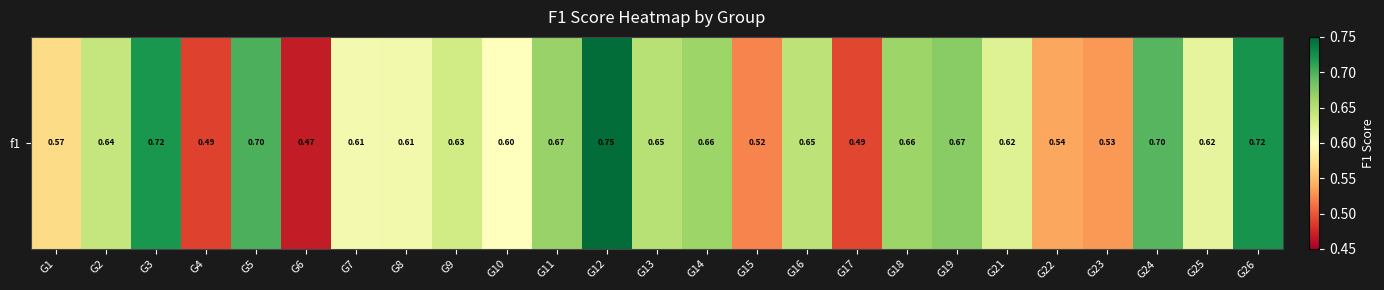

Which category has the lowest value across all series?

G6